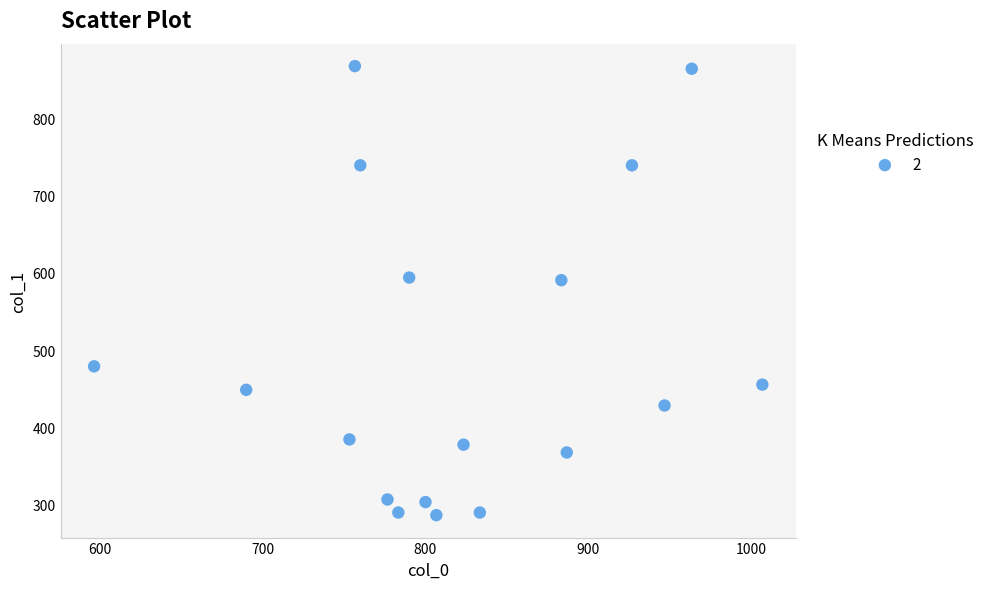

What is the range of X values (max minus min)?

410.0